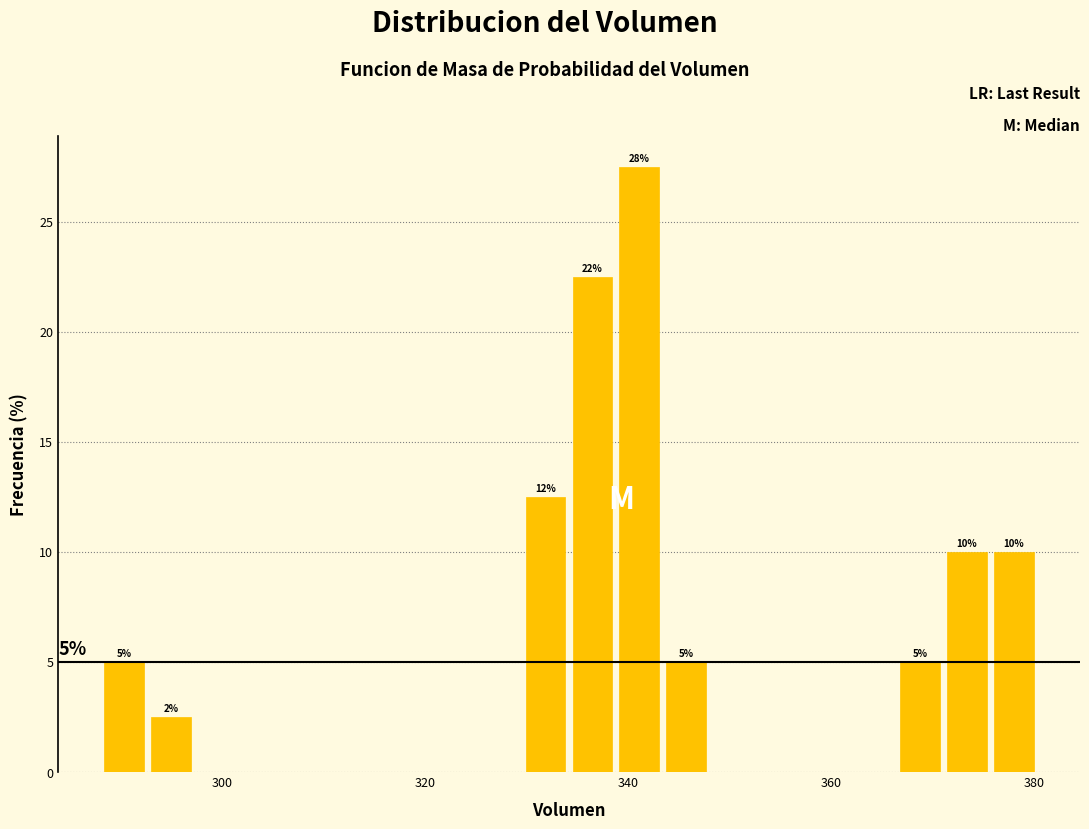

Read against the x-axis, roughly where is the centre of the tallest bar?

342